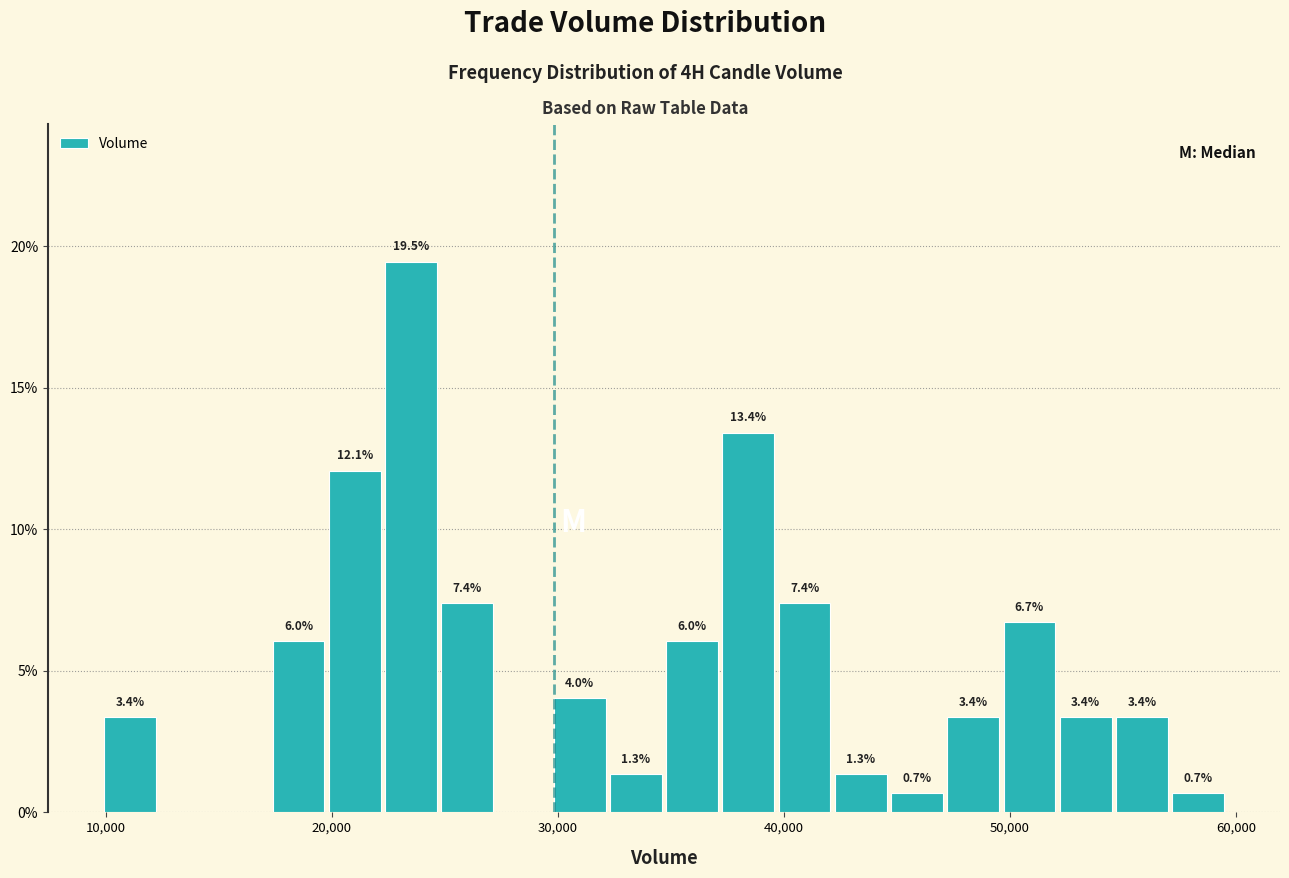

Around what value on the x-axis is the tallest bar? Give the approximate position of its centre, as read against the axis.

24000